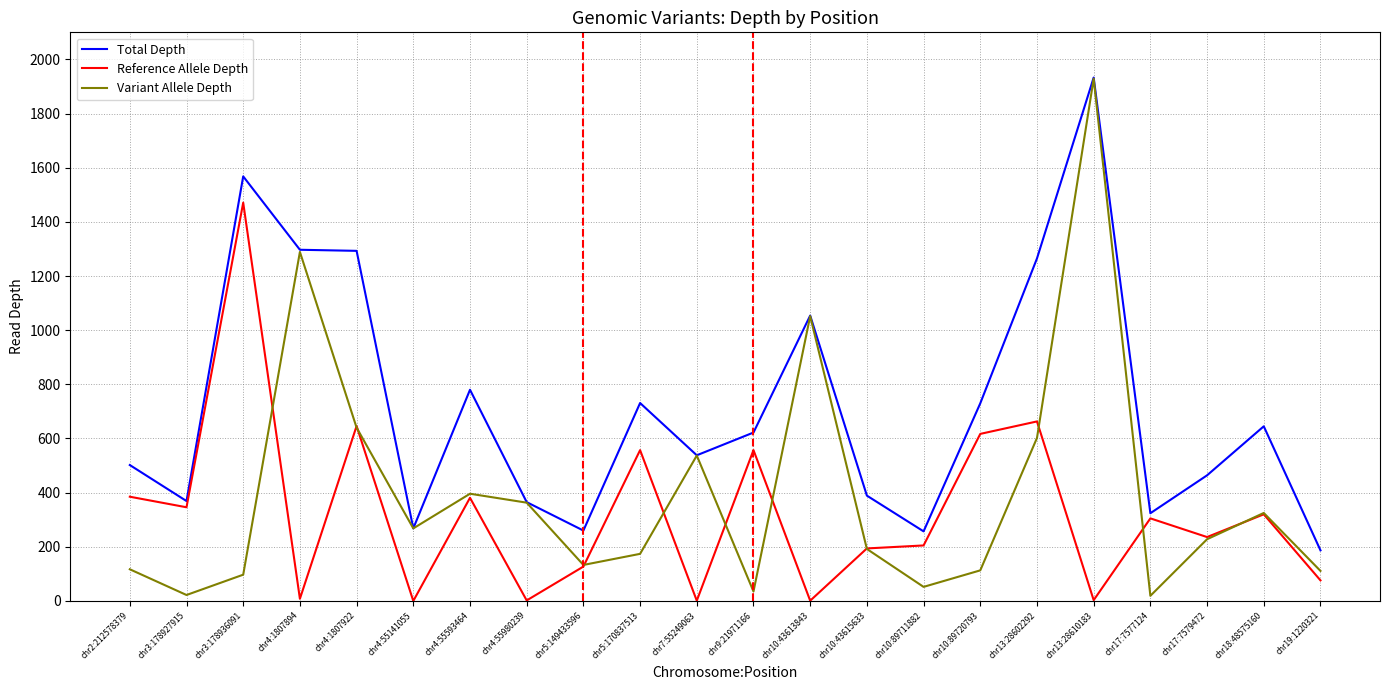

What is the difference between the highest and lowest values at chr5:170837513?

557